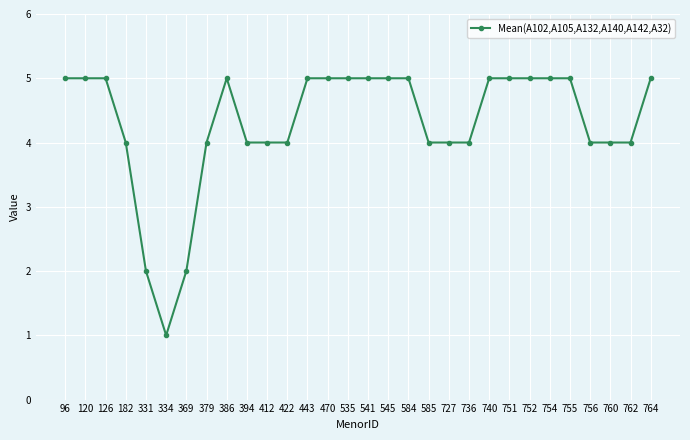

Approximately how many times larger is the value at 120 compared to 386?

1.0